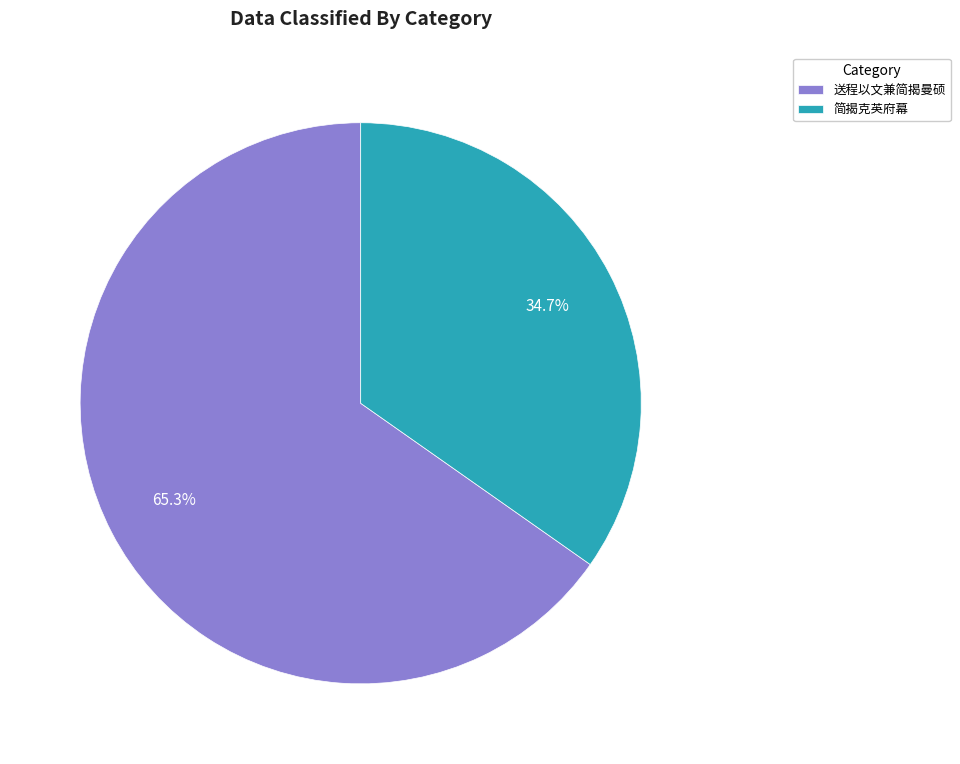

Do 送程以文兼简揭曼硕 and 简揭克英府幕 together represent more than half of the pie?

Yes